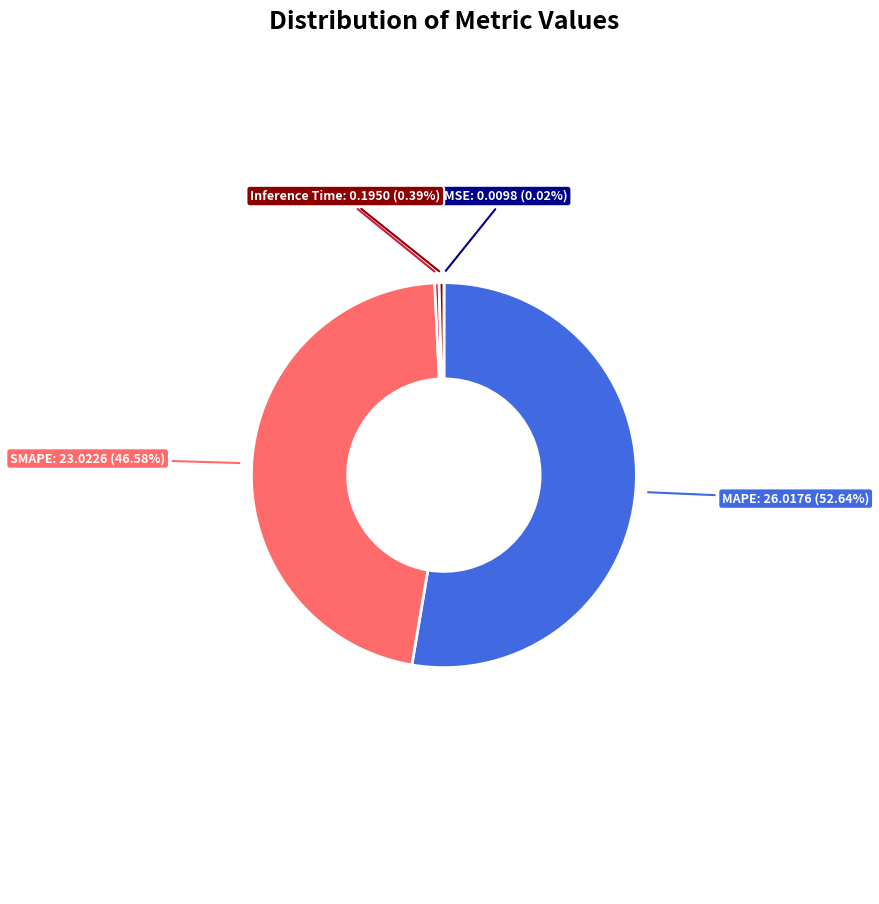

Is there any slice that represents more than half of the pie?

Yes